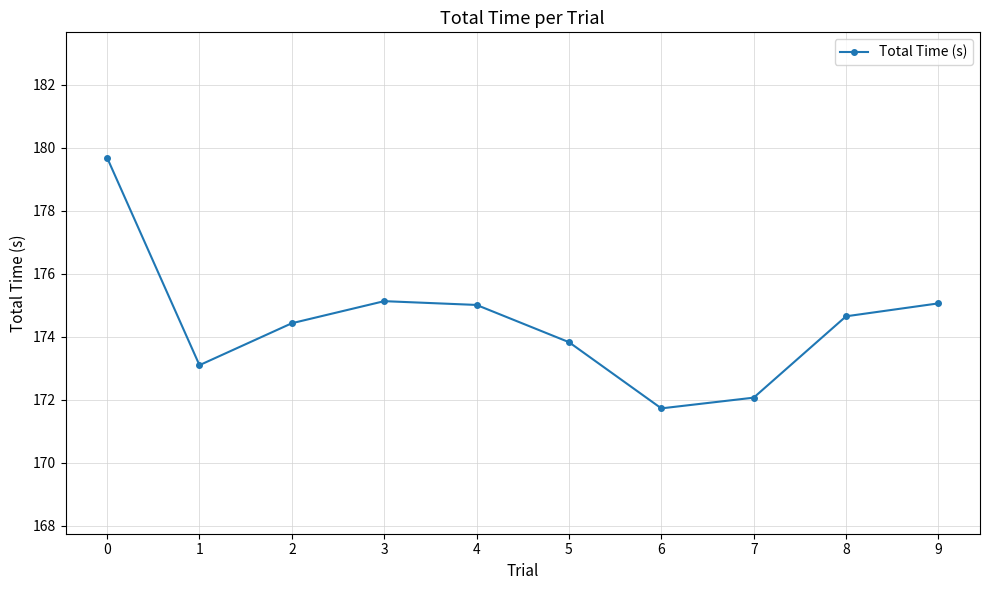

Does the chart have visible grid lines?

Yes